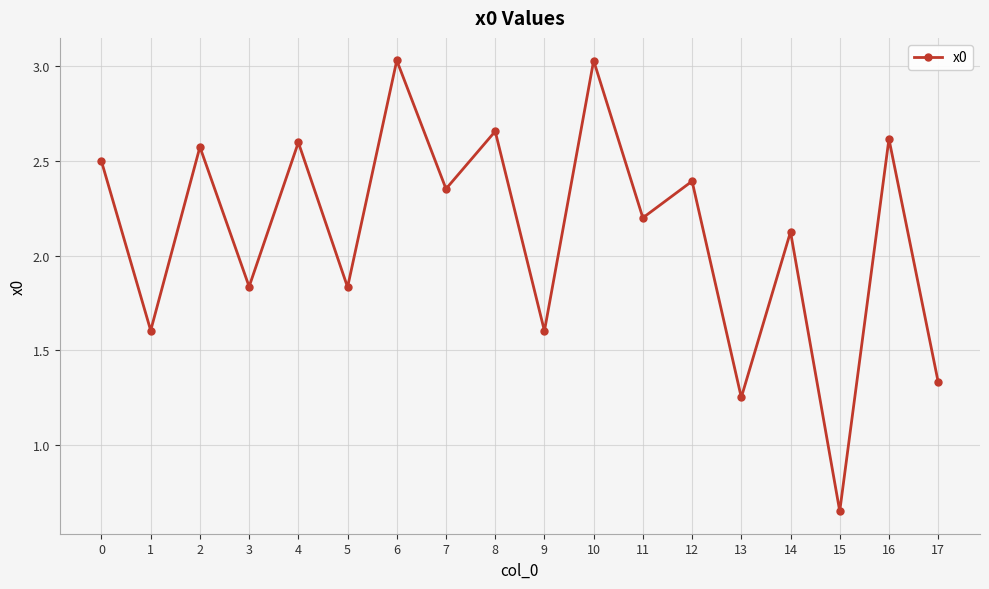

How many lines are shown in the chart?

1